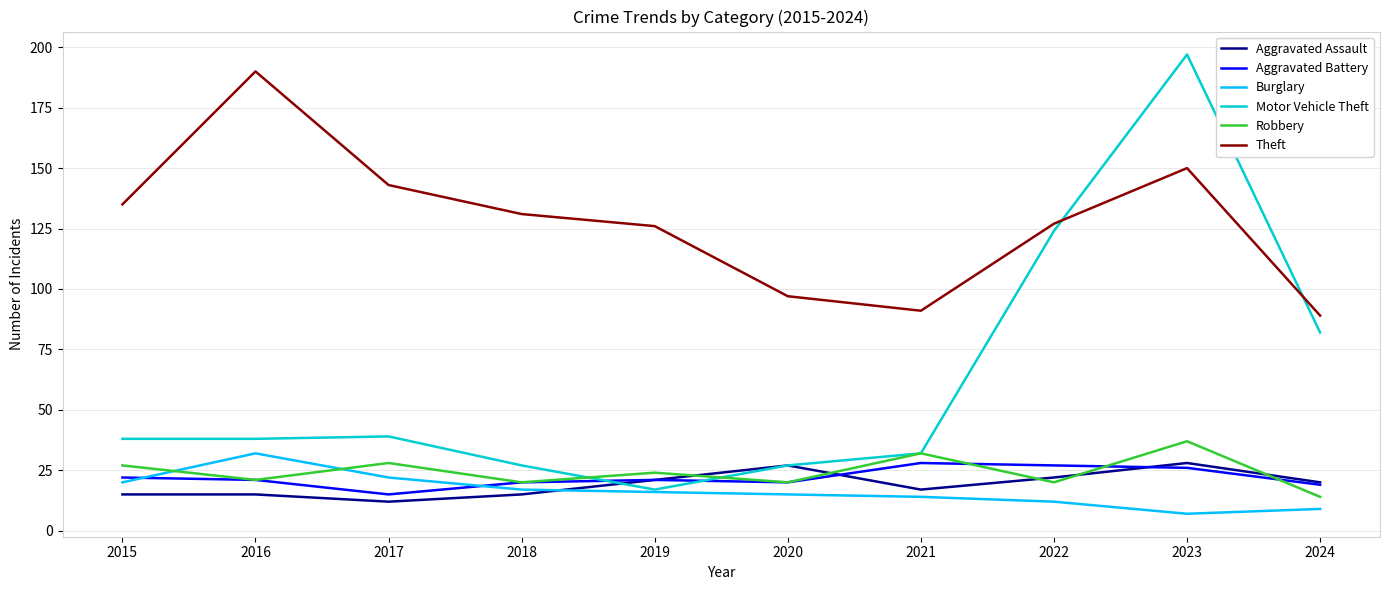

What is the minimum value for Aggravated Battery?

15